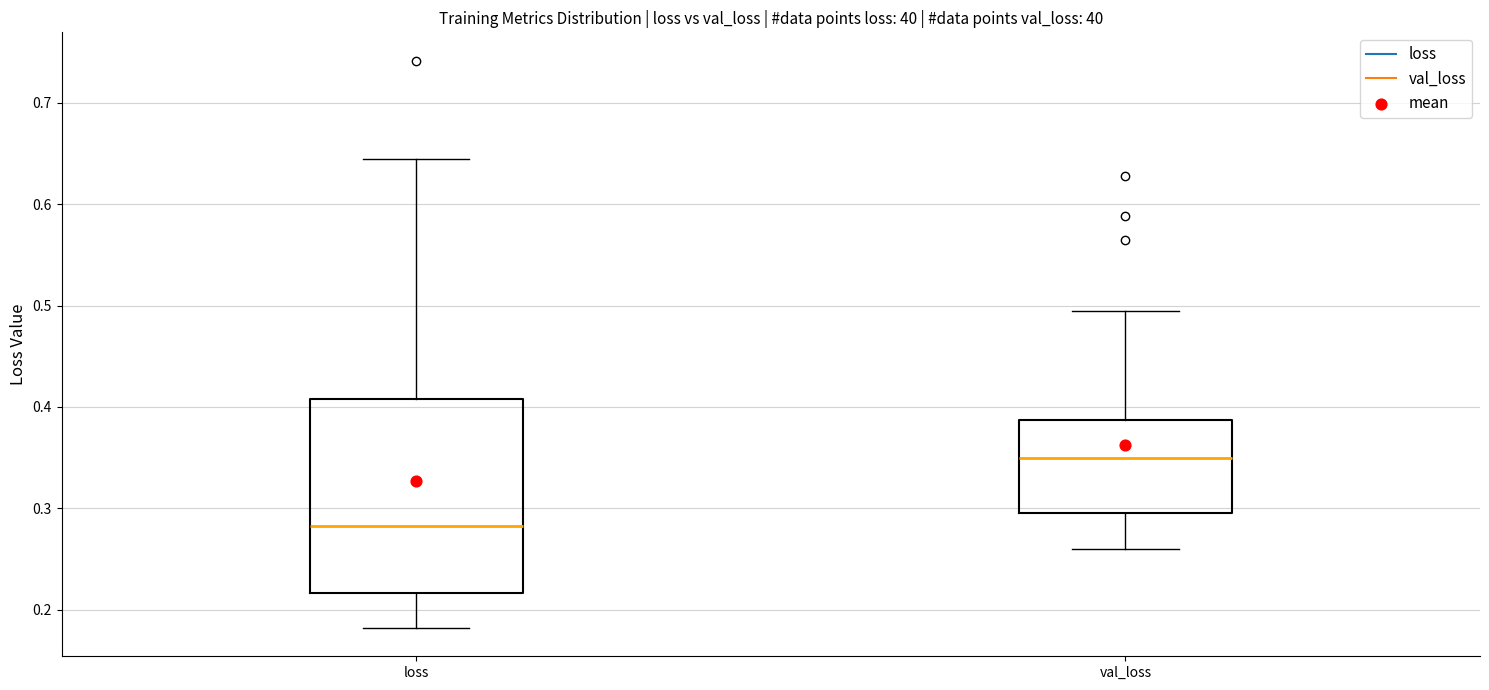

Comparing the boxes themselves (not the whiskers), which one is the tallest?

loss